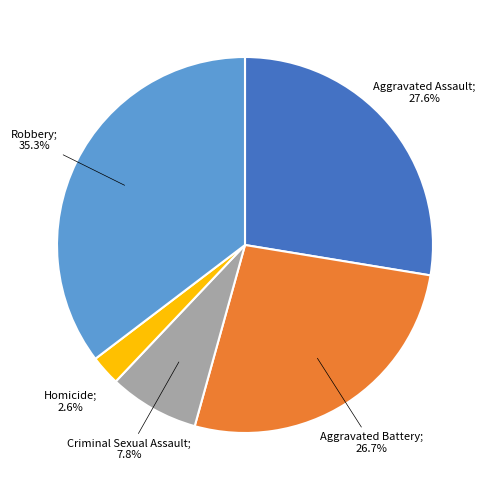

Is there a majority slice in this chart?

No